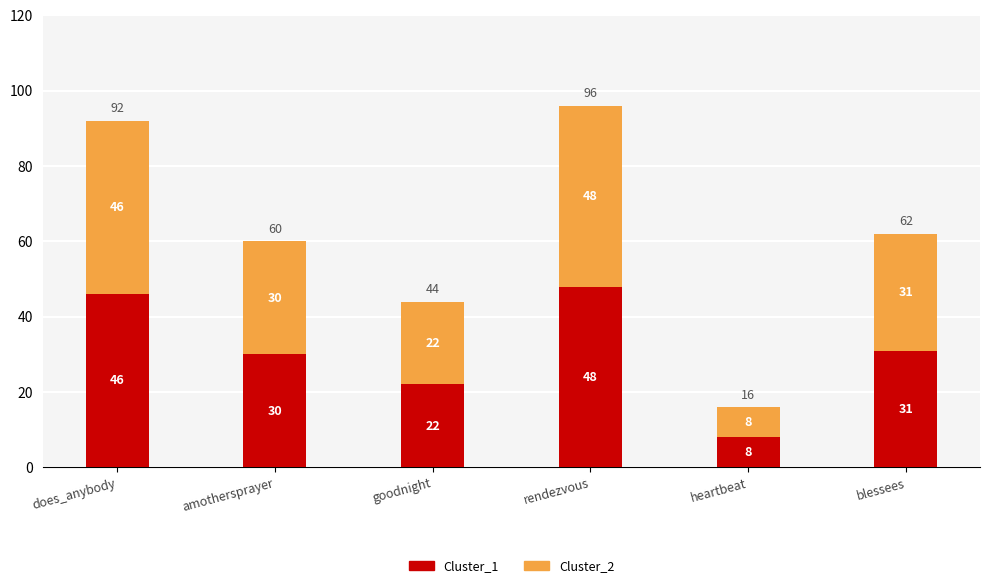

Which category has the highest value in the Cluster_1 series?

rendezvous